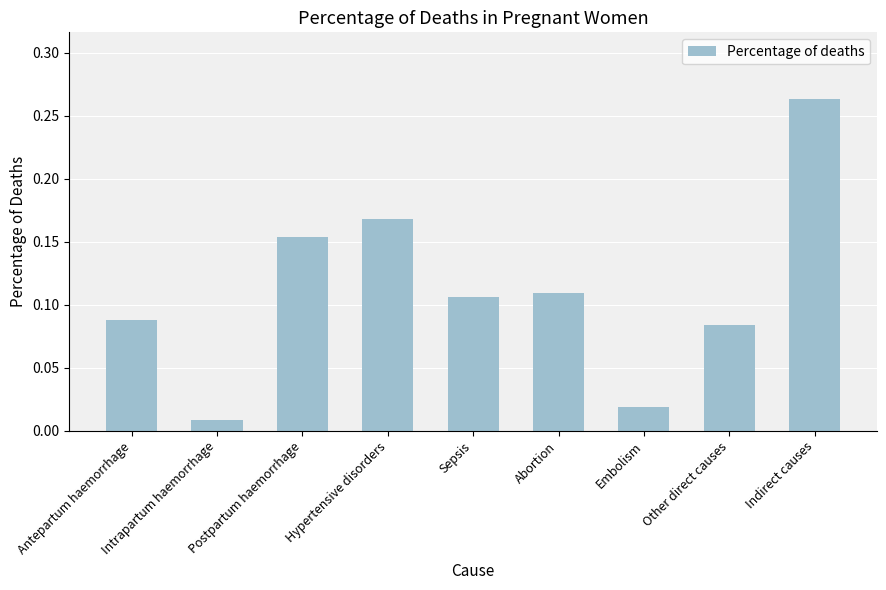

Are the bars grouped side by side (vs. stacked)?

No